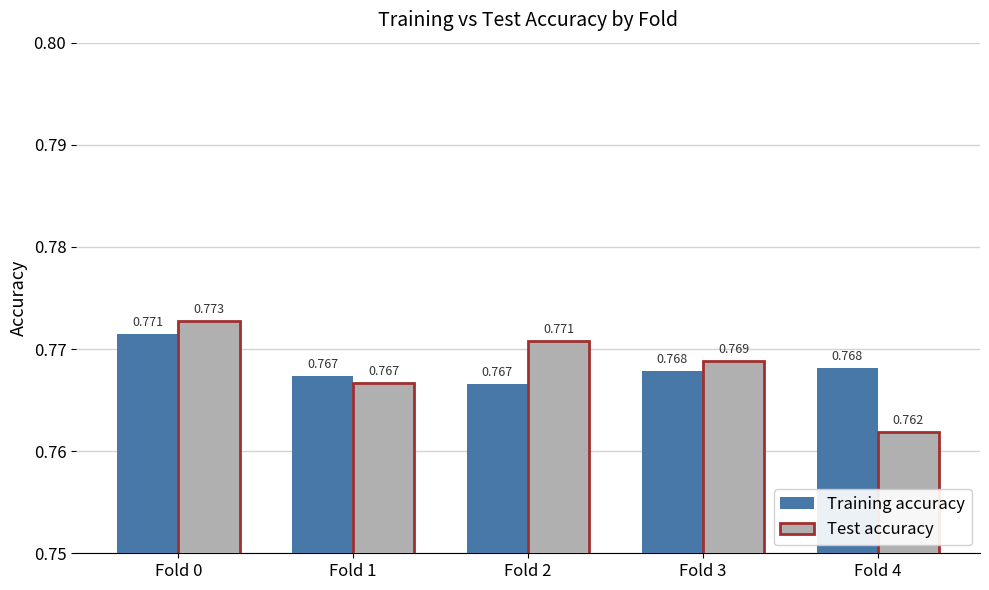

At which label is Test accuracy closest to 0?

Fold 4